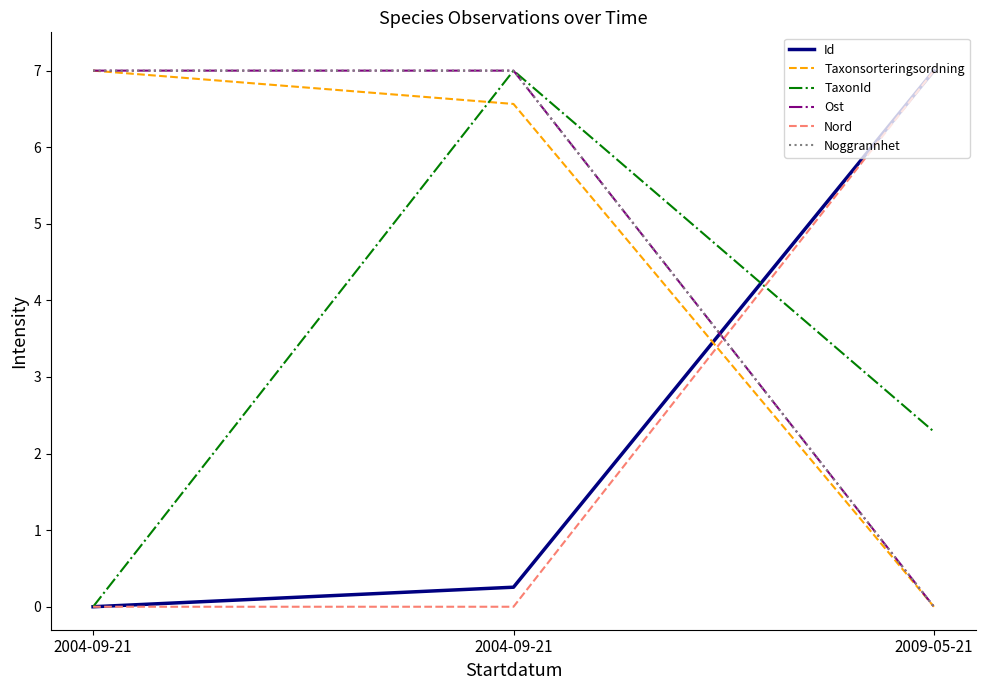

Is this an area chart (filled region under the line)?

No